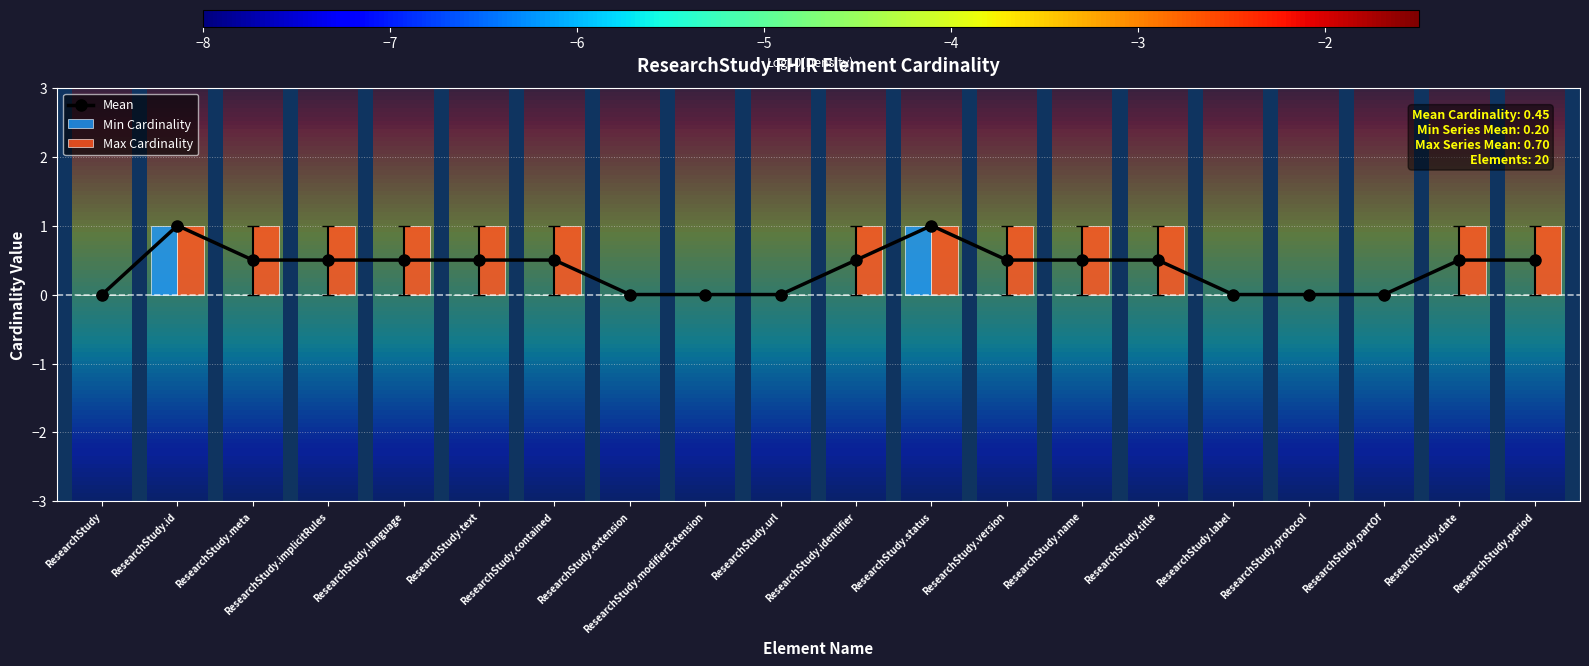

Rank the series at ResearchStudy from highest to lowest value.

Mean, Min Cardinality, Max Cardinality